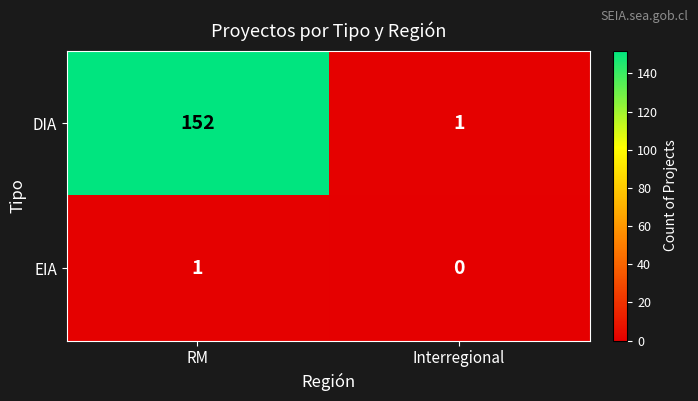

Is it true that EIA equals 0 at Interregional?

True